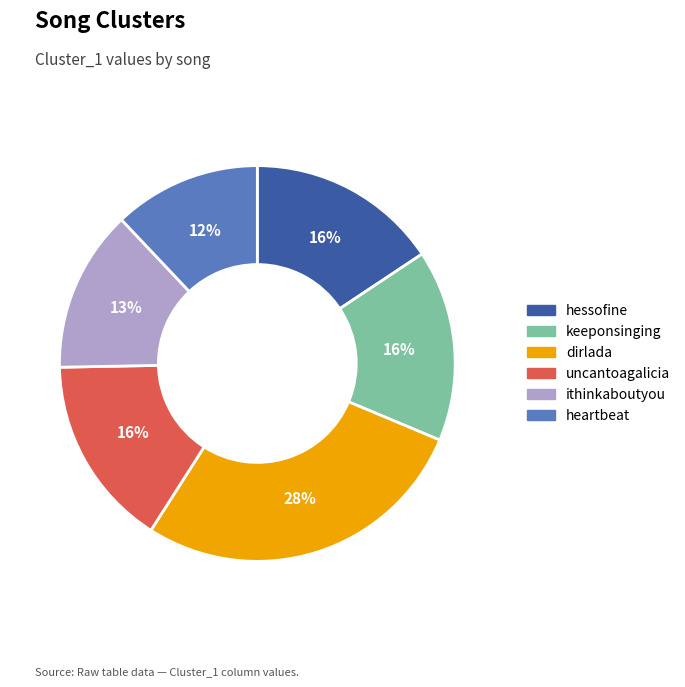

Is there any slice that represents more than half of the pie?

No